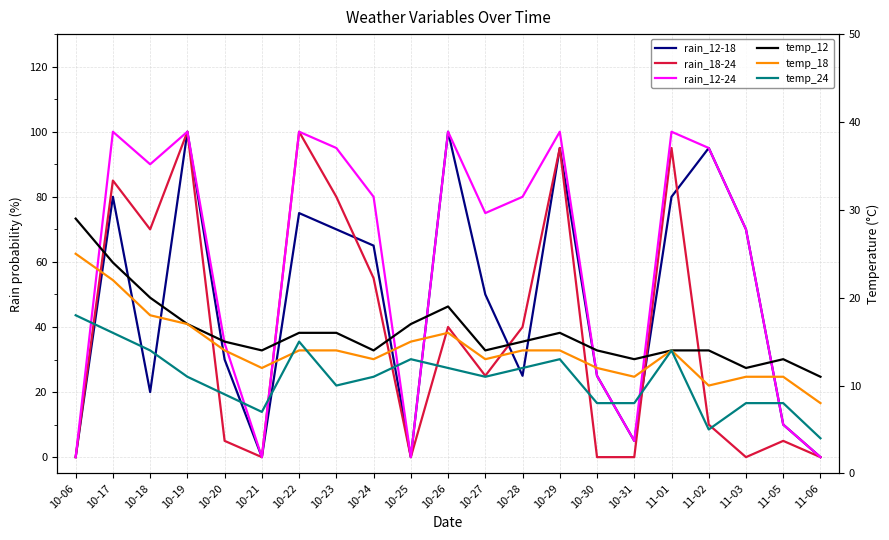

At which label is temp_12 closest to 20?

10-18